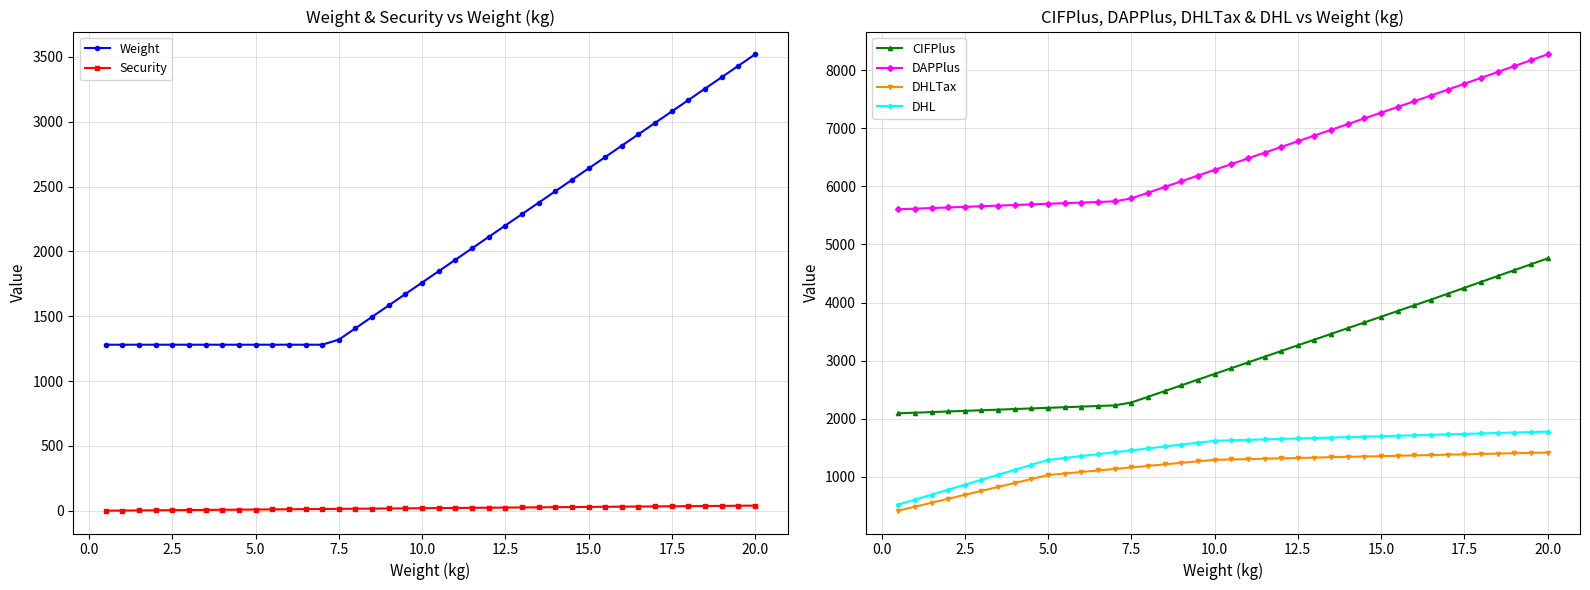

Count the number of categories in the chart.

40